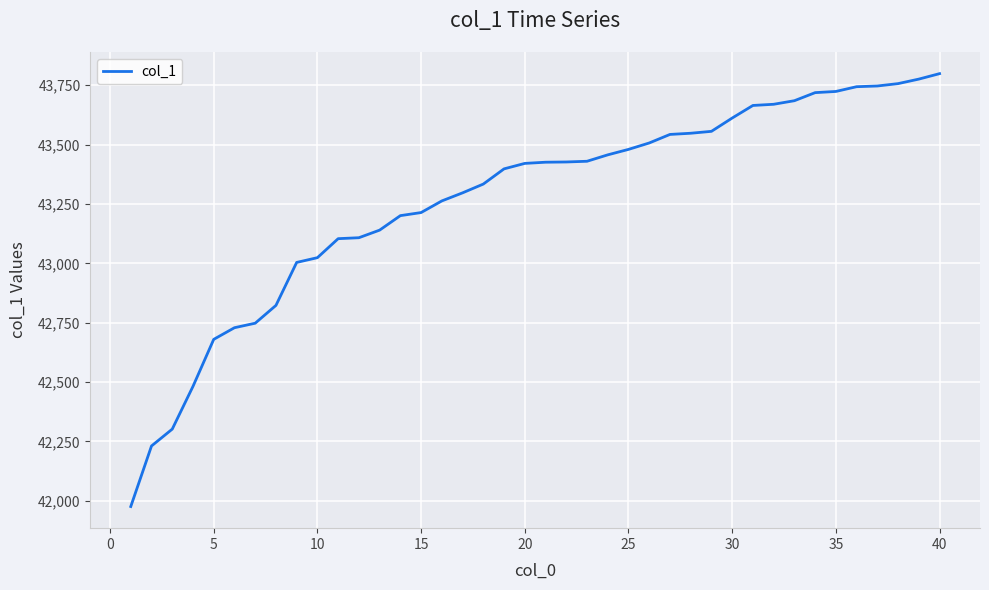

What is the minimum value shown in the chart?

41976